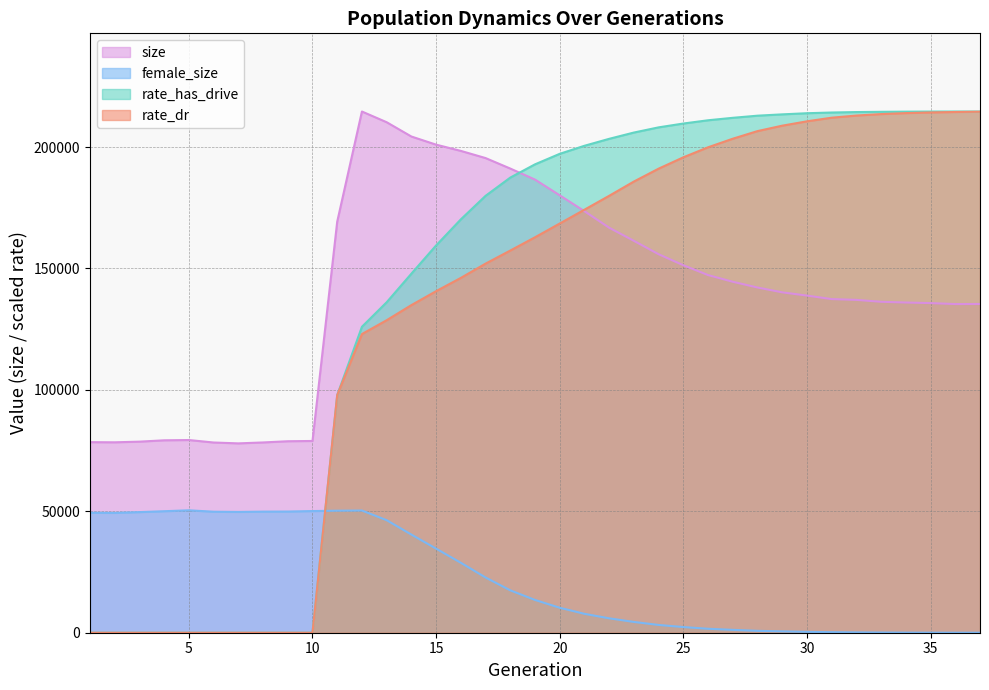

How many data points in rate_has_drive are less than 192887?

18